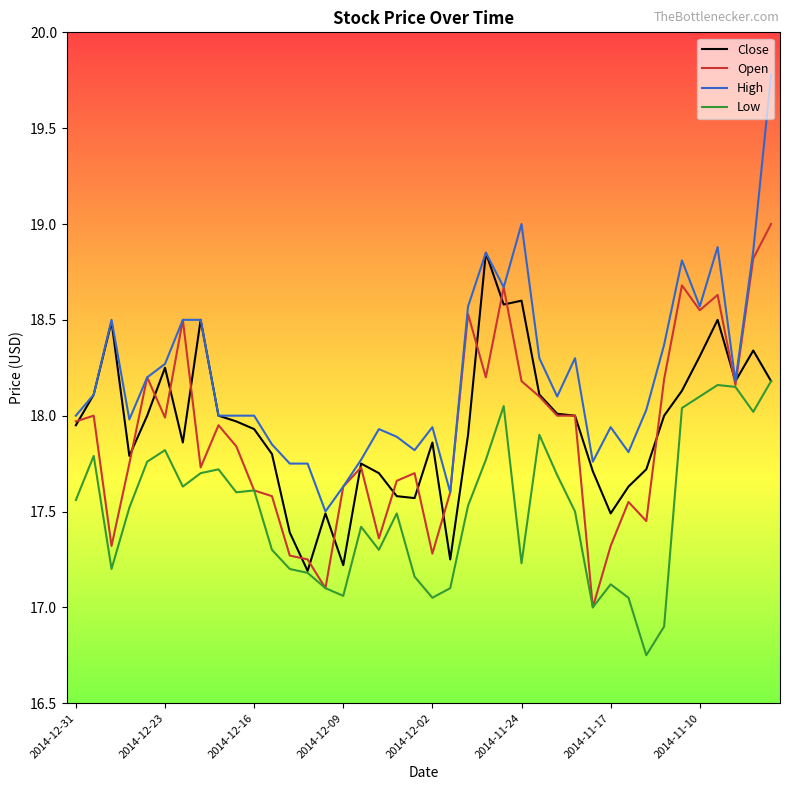

Which series has the largest total across all categories?

High